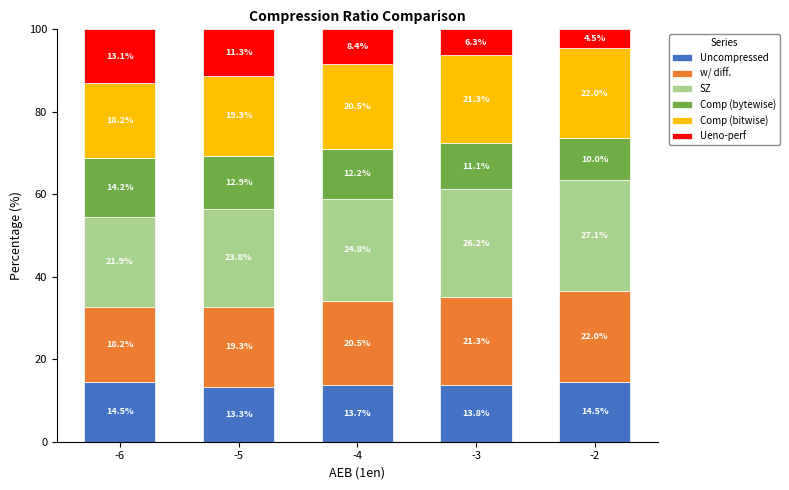

At which label does Uncompressed reach its minimum?

-5